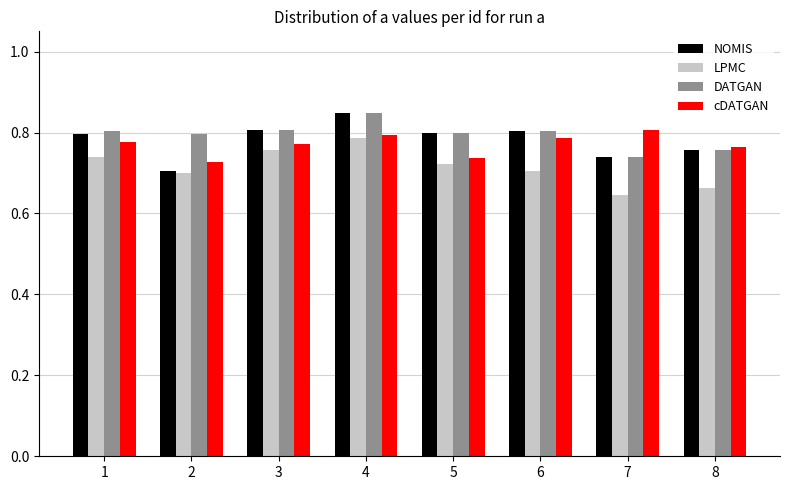

How many LPMC values are between 0 and 1?

8